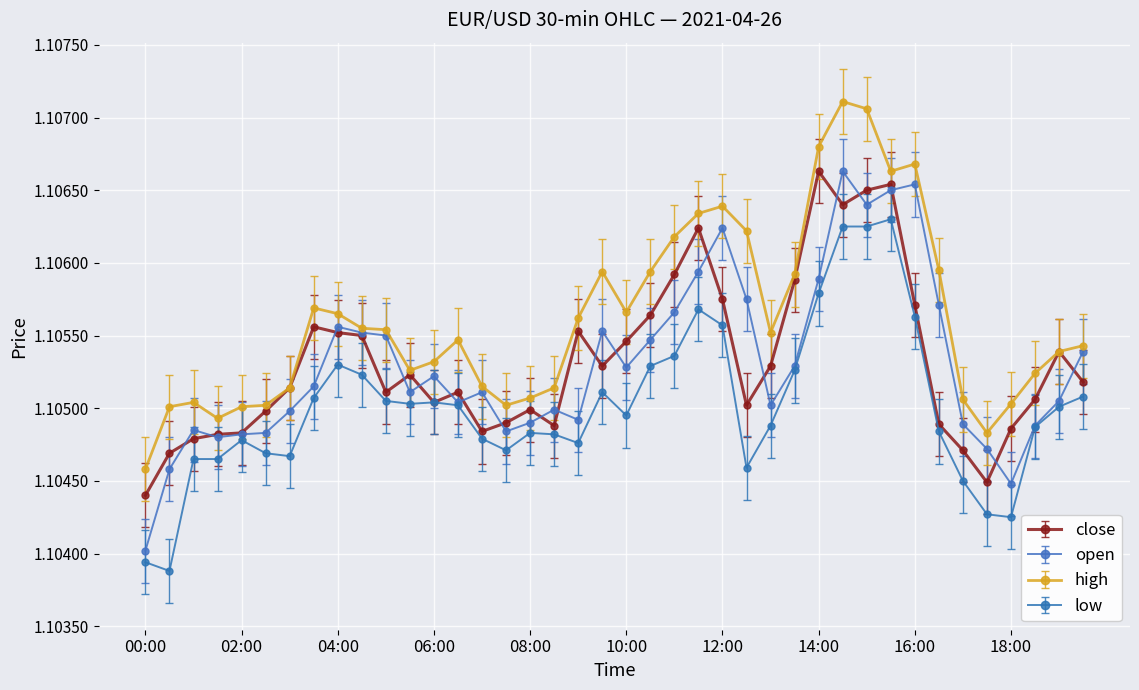

At how many categories does at least one series exceed 1?

40